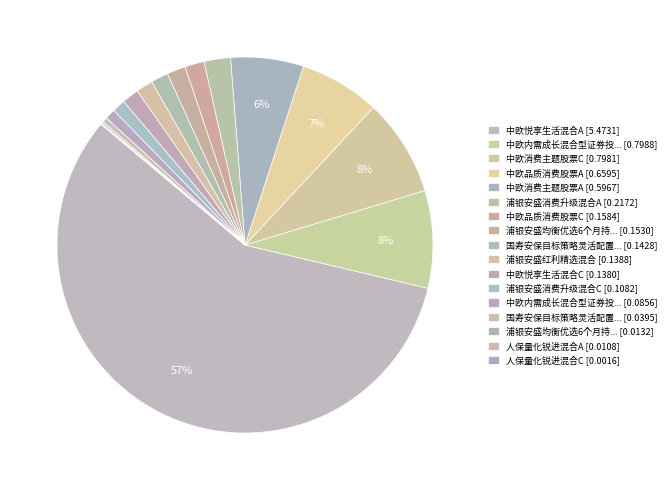

How many segments does this pie chart have?

17